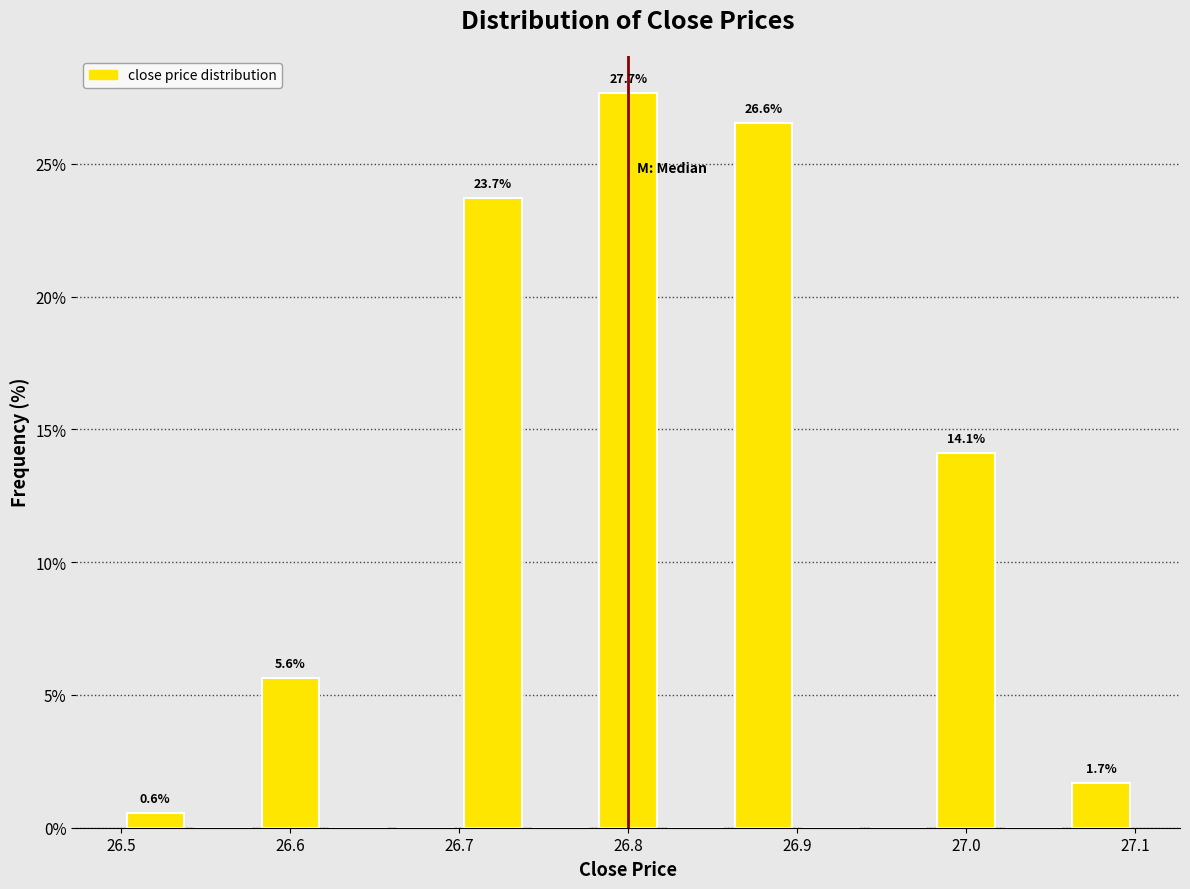

Which range on the x-axis has the tallest bar?

26.78 to 26.82